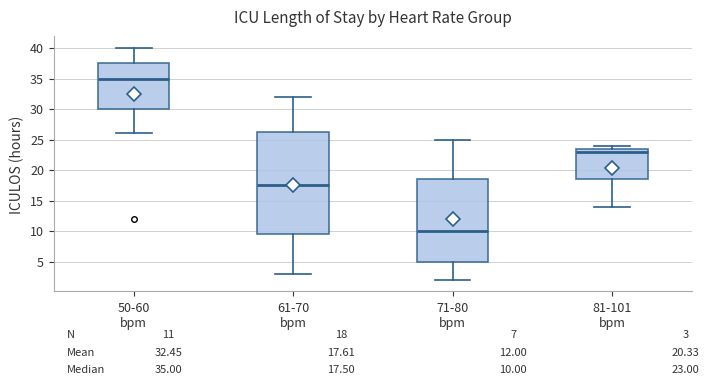

Which box is the tallest, from its lower edge to its upper edge?

61-70 bpm